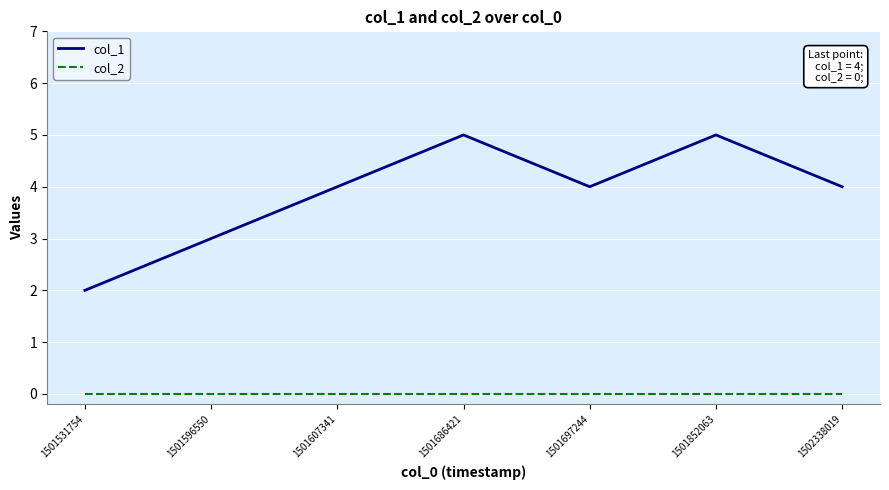

True or false: col_1 and col_2 intersect in this chart.

False